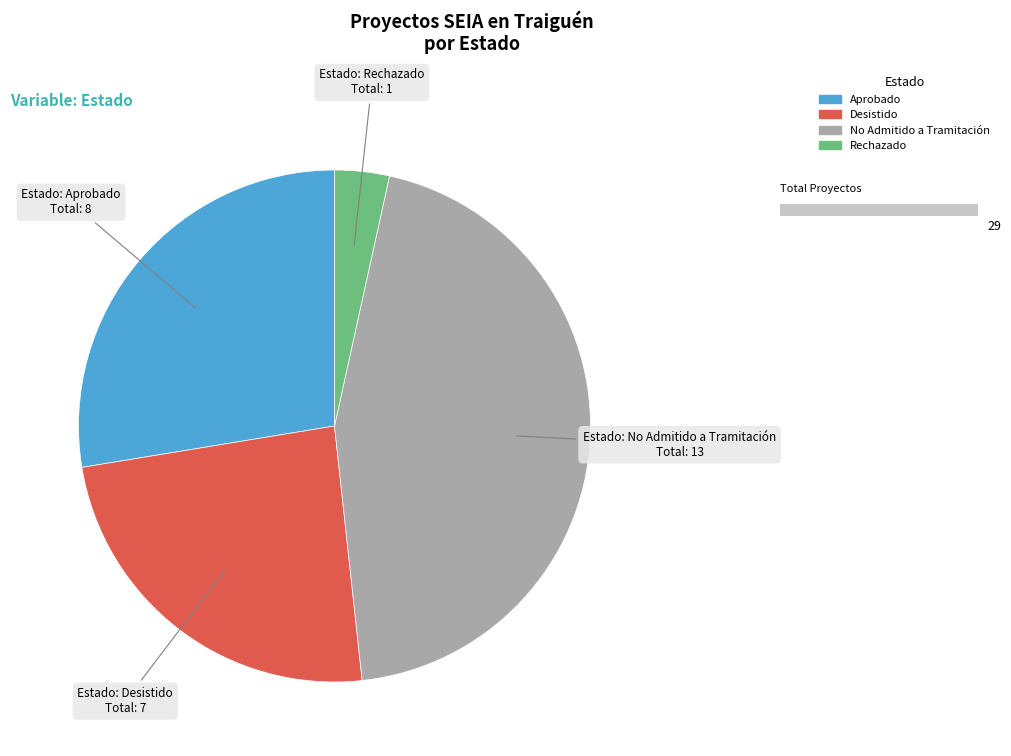

What portion of the pie excludes No Admitido a Tramitación?

55.2%